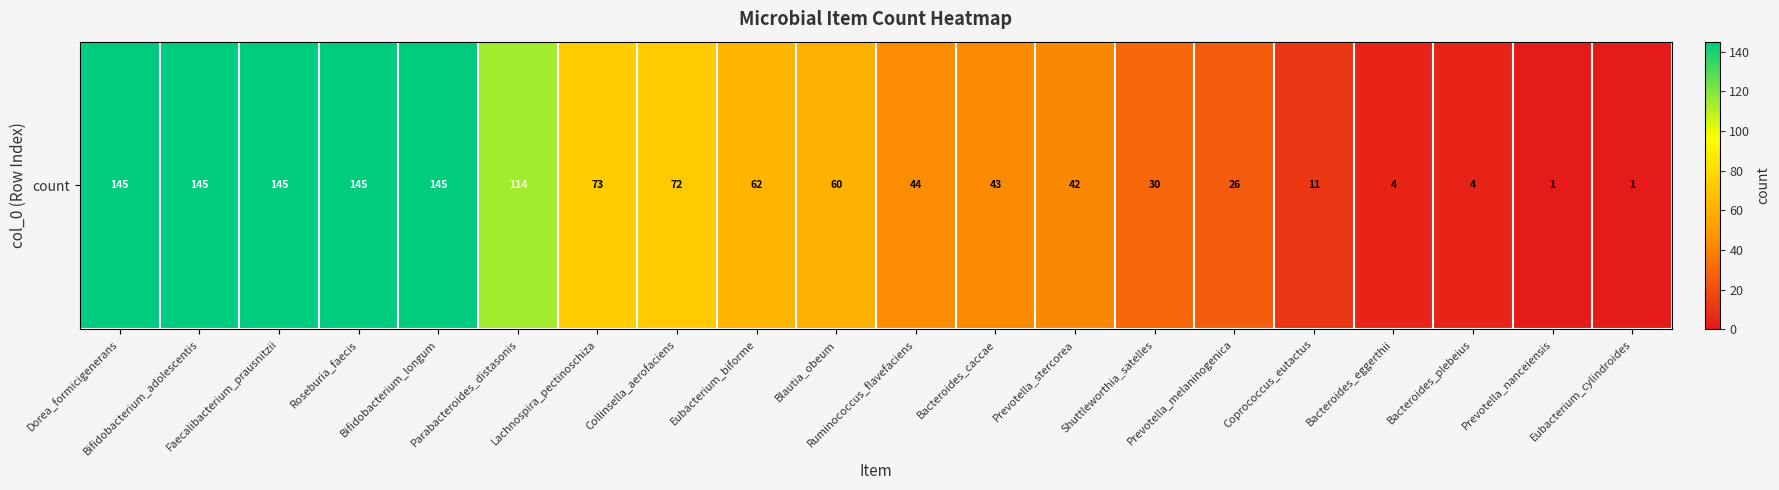

Rank the categories by value from highest to lowest.

Dorea_formicigenerans, Bifidobacterium_adolescentis, Faecalibacterium_prausnitzii, Roseburia_faecis, Bifidobacterium_longum, Parabacteroides_distasonis, Lachnospira_pectinoschiza, Collinsella_aerofaciens, Eubacterium_biforme, Blautia_obeum, Ruminococcus_flavefaciens, Bacteroides_caccae, Prevotella_stercorea, Shuttleworthia_satelles, Prevotella_melaninogenica, Coprococcus_eutactus, Bacteroides_eggerthii, Bacteroides_plebeius, Prevotella_nanceiensis, Eubacterium_cylindroides